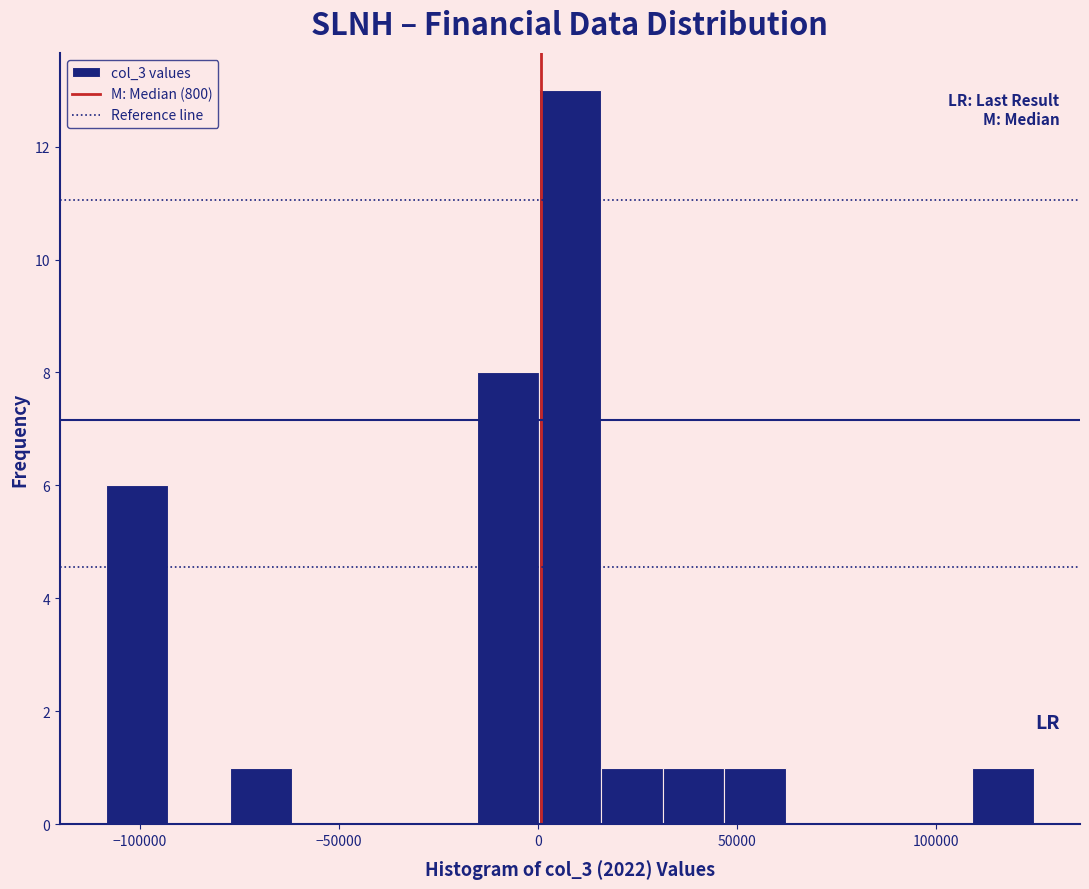

Around what value on the x-axis is the tallest bar? Give the approximate position of its centre, as read against the axis.

10000